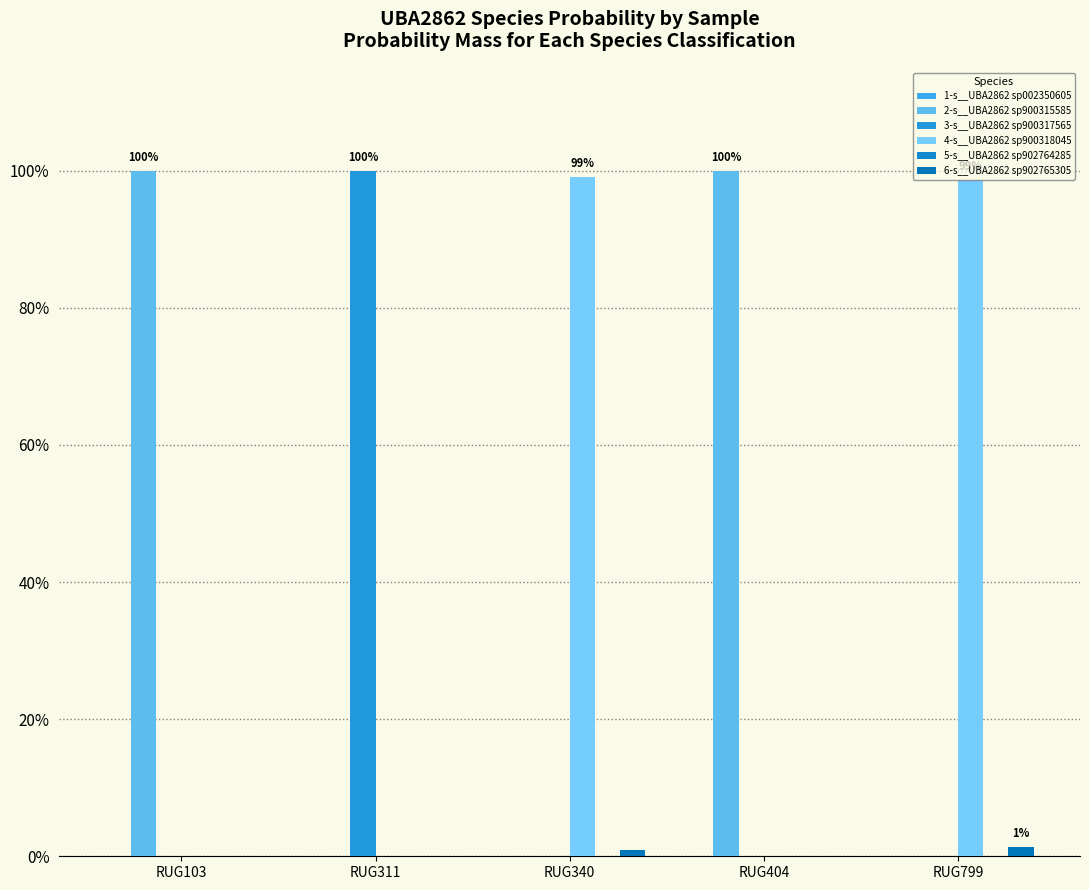

Are the bars horizontal?

No